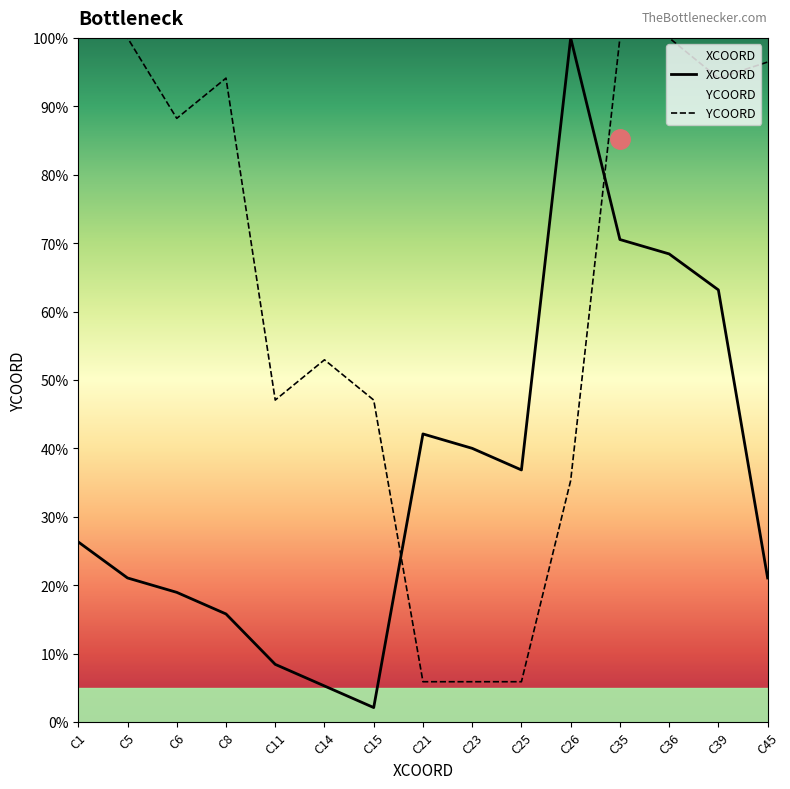

Is the value of XCOORD at C21 greater than the value of YCOORD at C39?

No